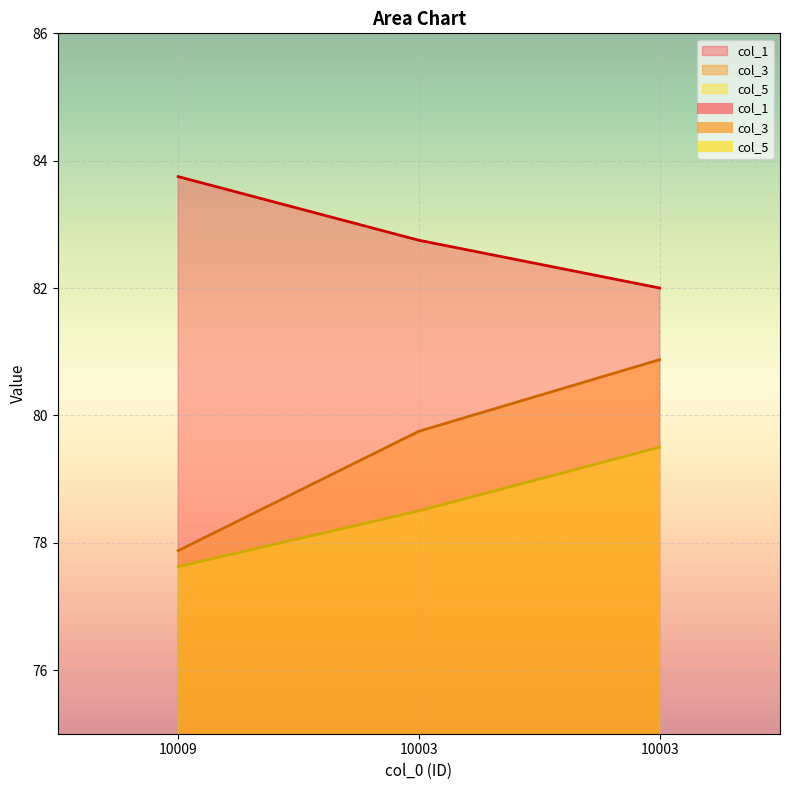

Which label corresponds to the largest value in the chart?

10009